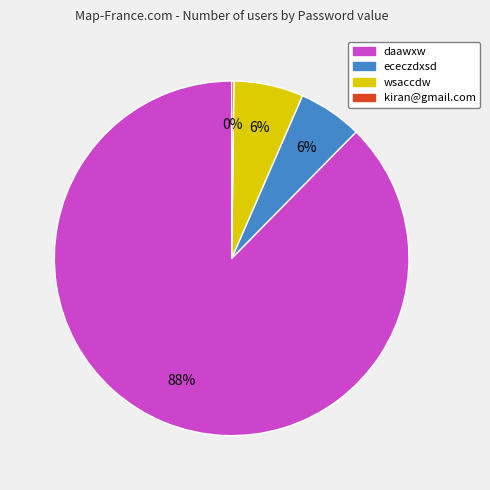

True or false: ececzdxsd accounts for 1% of the total.

False